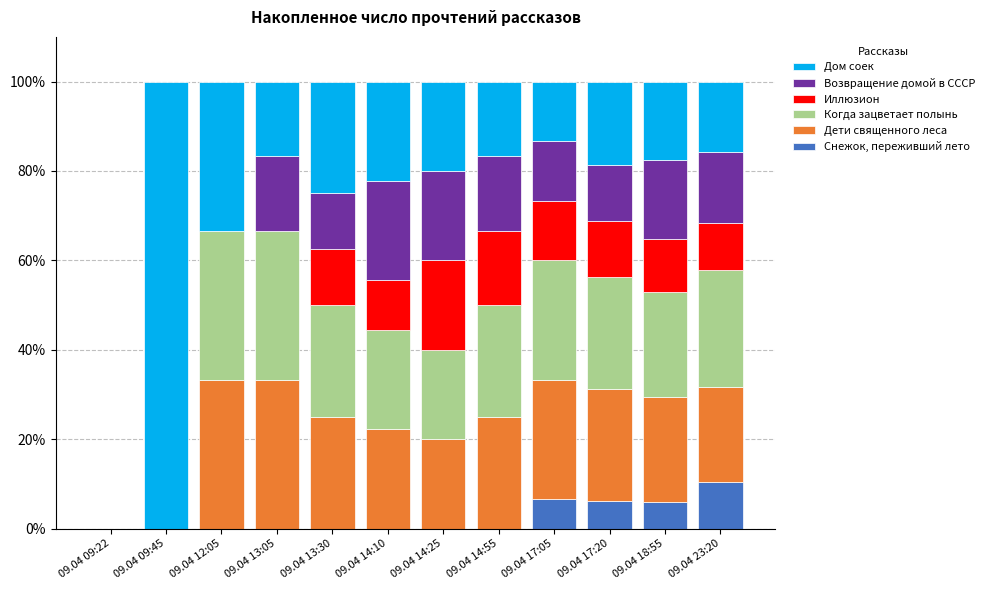

What is the total value across all series at 09.04 13:05?

100.0